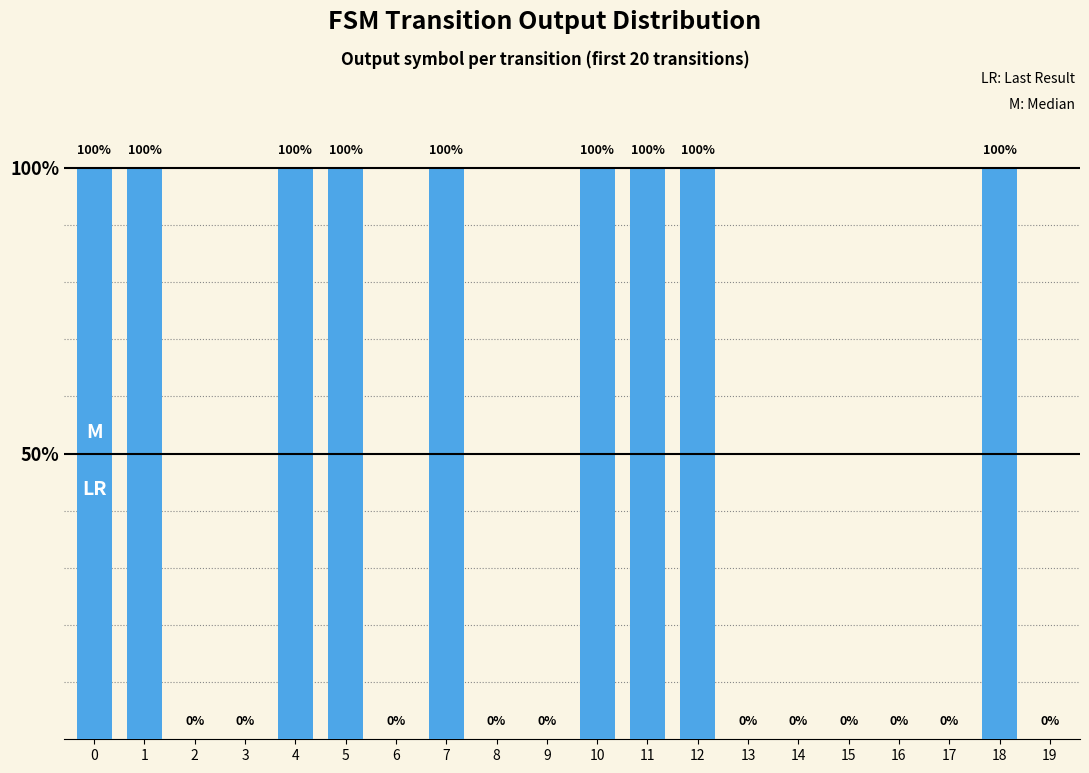

Where is the data nearest to the value 0?

2